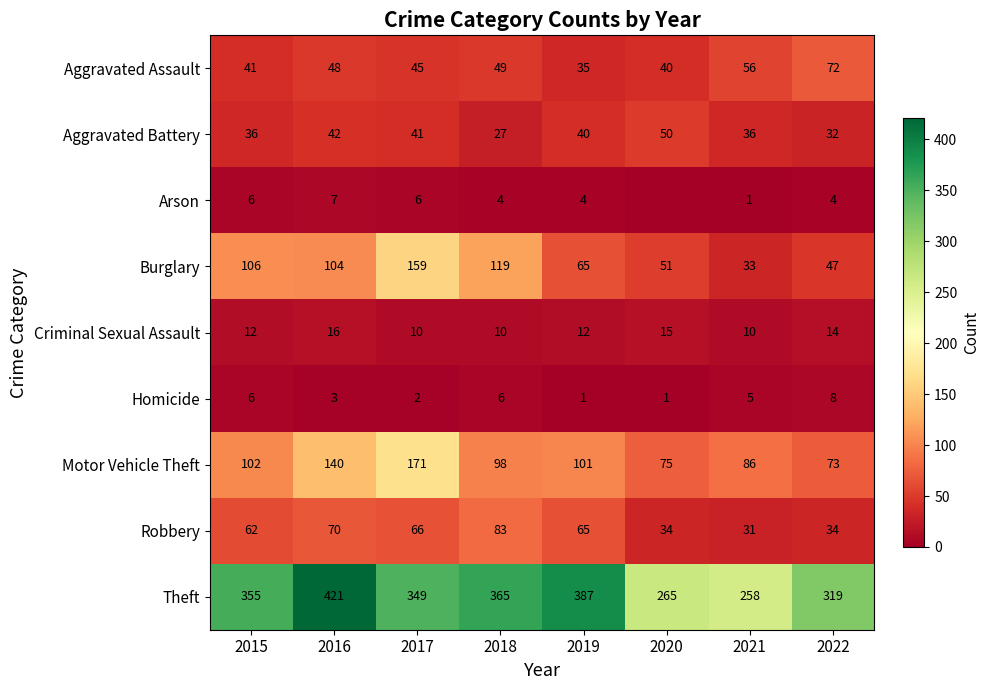

How many series are shown in this chart?

9